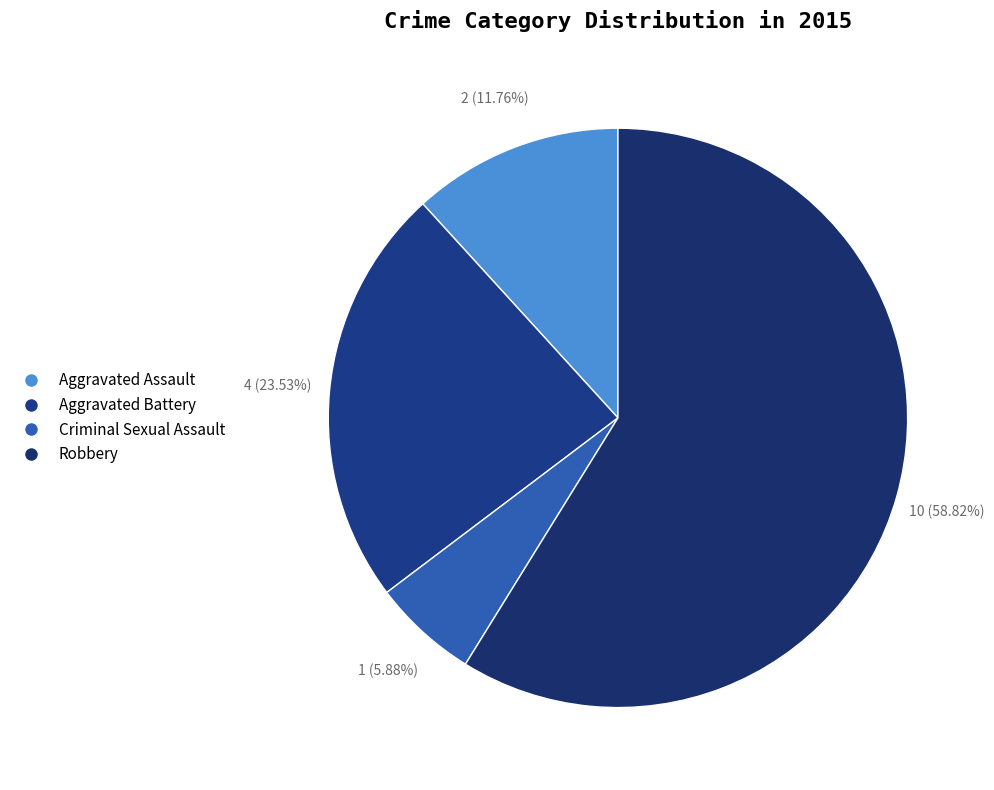

Between Aggravated Assault and Aggravated Battery, which is larger?

Aggravated Battery